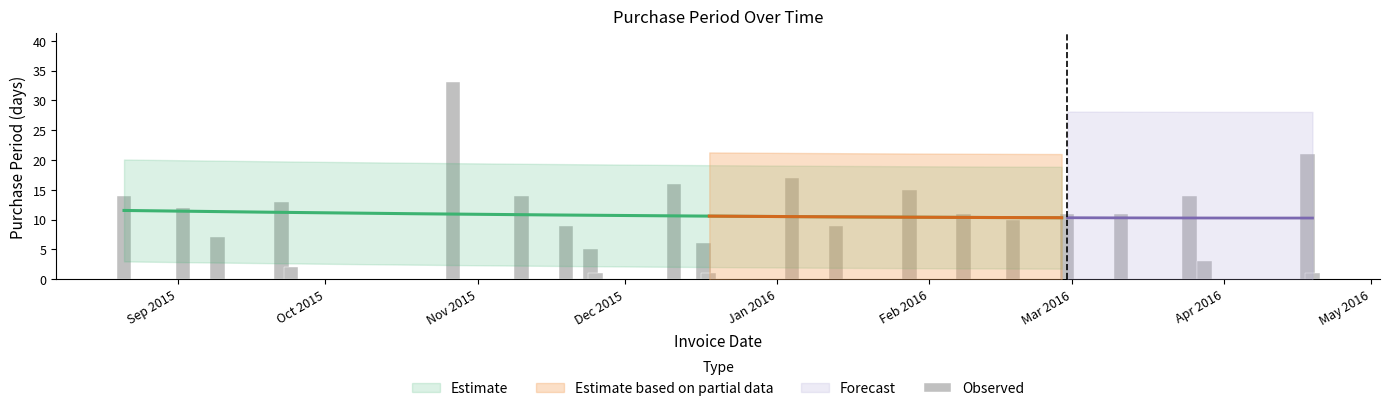

What is the difference between the second highest and second lowest values?

20